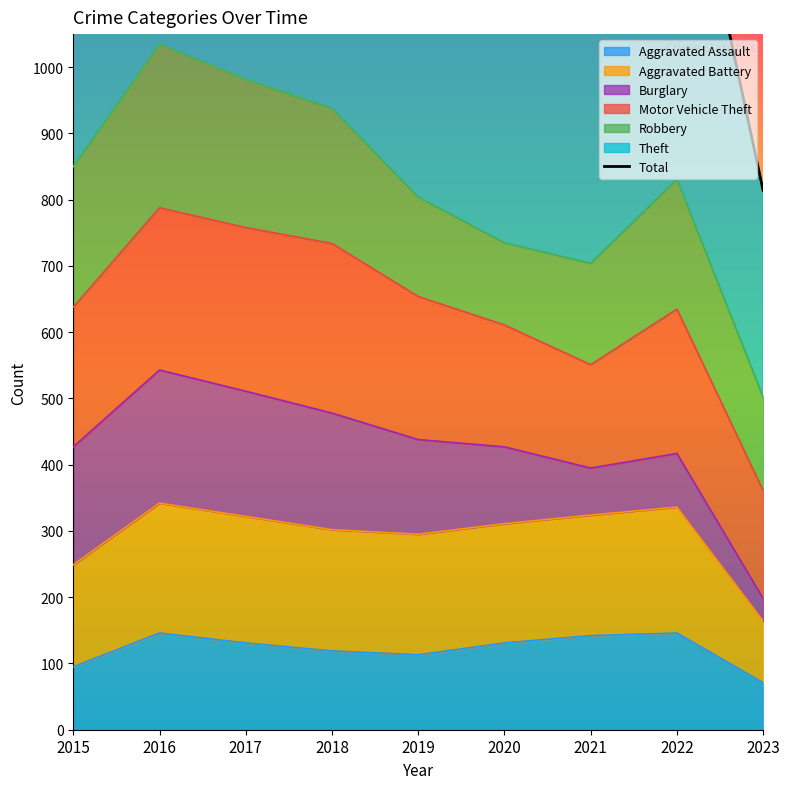

What is the change in value from 2018 to 2021?

-616